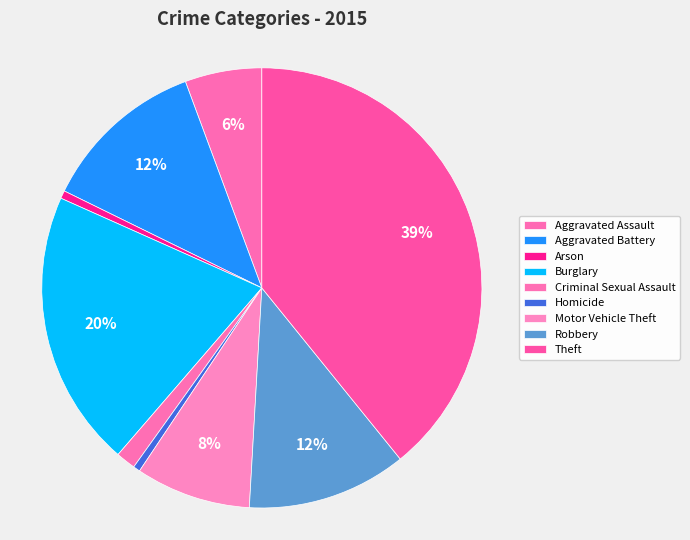

The Burglary slice represents 15% of the pie. True or false?

False